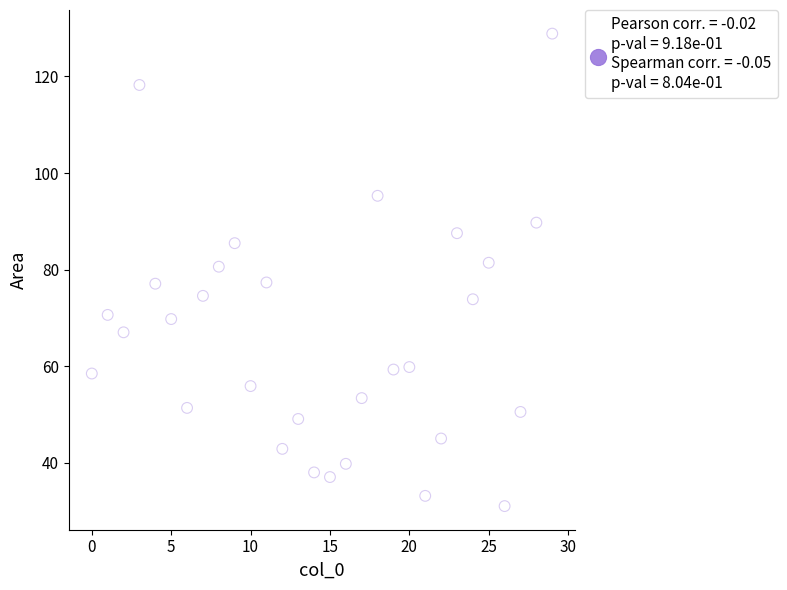

What is the range of X values (max minus min)?

29.0